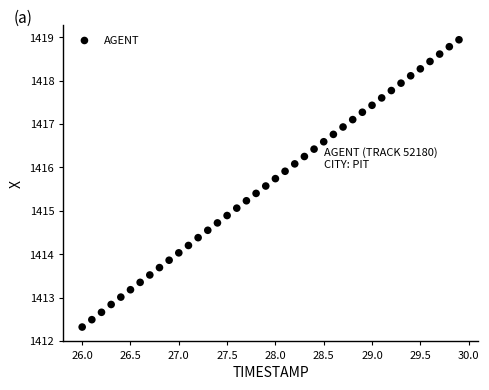

What is the range of X values (max minus min)?

3.9